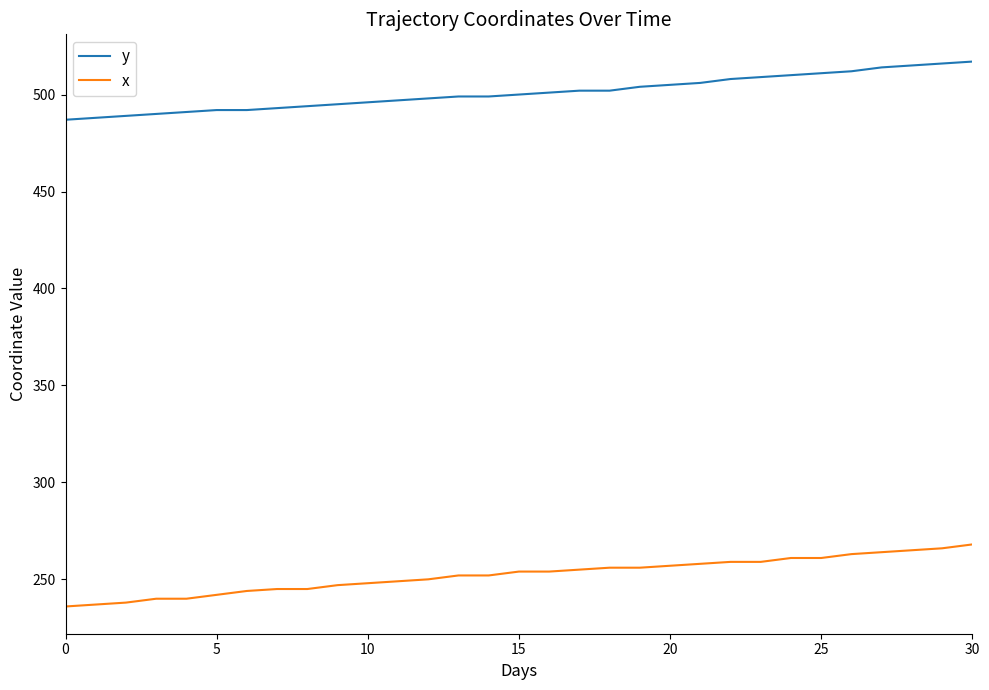

What is the maximum value shown in the chart?

517